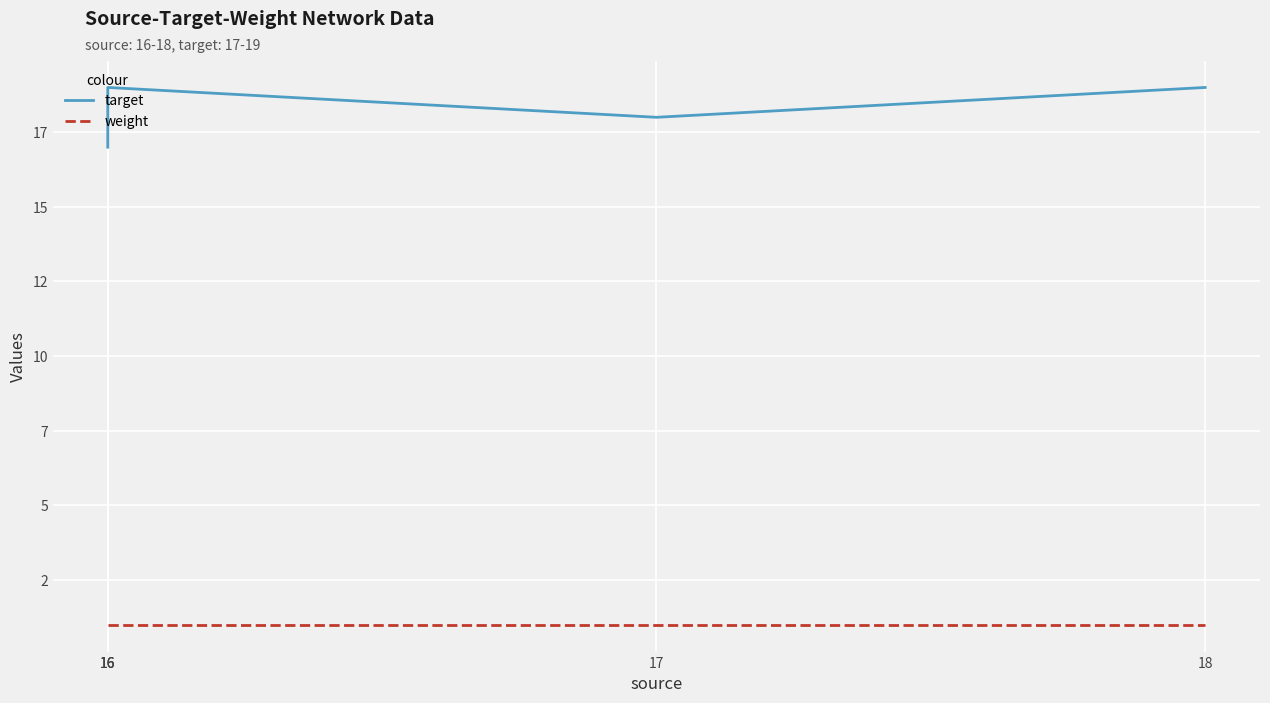

At which category is the sum across all series the highest?

16